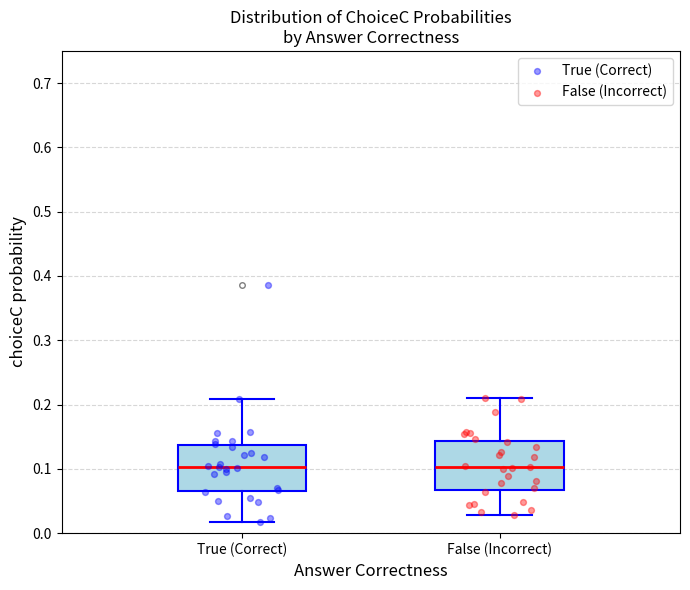

Reading left to right, transcribe this box plot: for each box, give where its median line is, the range the box spans, and where its two whiskers end, as read against the y-axis. The values are not printed on the chart, so give them approximately, as read against the axis.

True (Correct): median 0.10, box 0.07 to 0.14, whiskers 0.02 to 0.21
False (Incorrect): median 0.10, box 0.07 to 0.14, whiskers 0.03 to 0.21